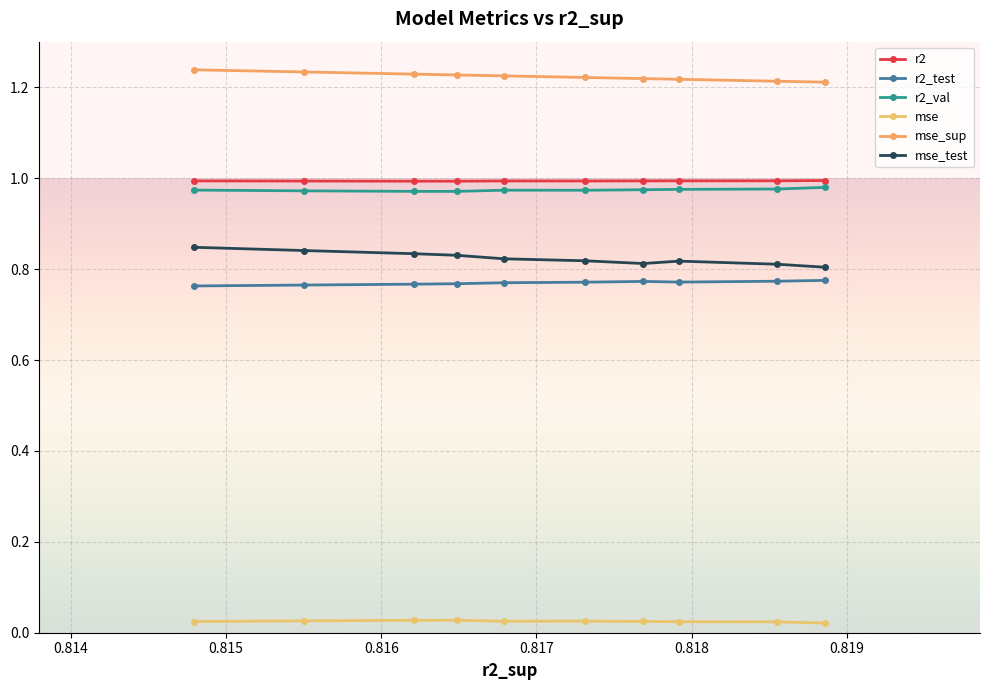

What is the value of the mse_sup point at the 10th from the left?

1.2